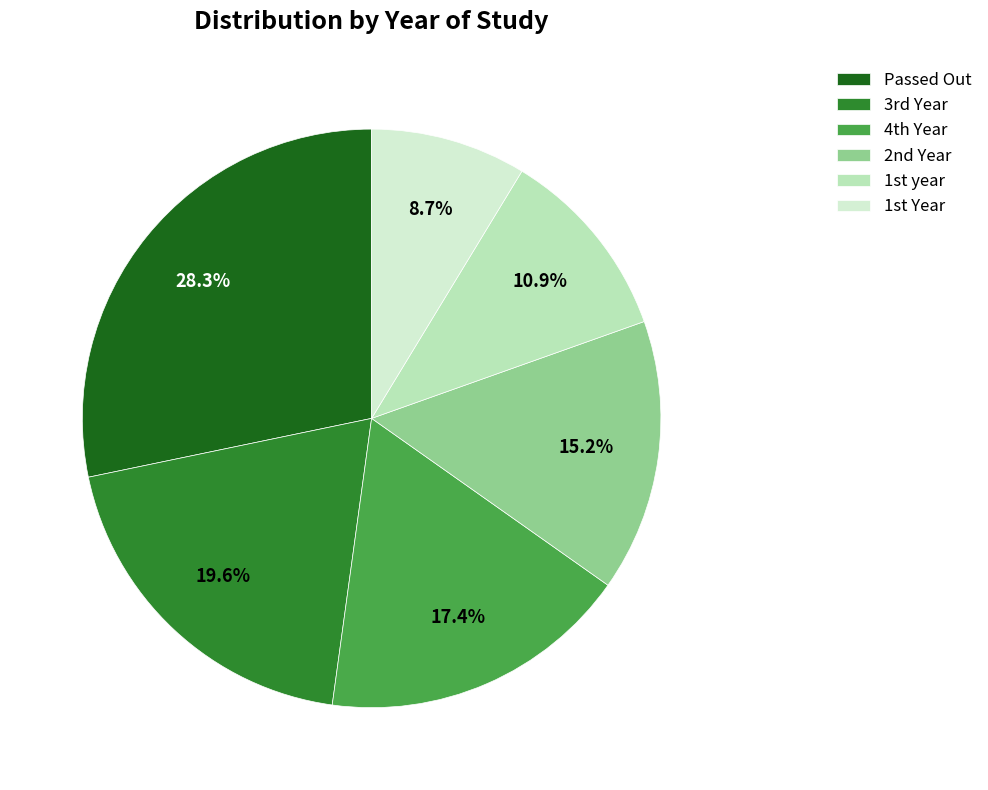

Rank the categories by value from highest to lowest.

Passed Out, 3rd Year, 4th Year, 2nd Year, 1st year, 1st Year